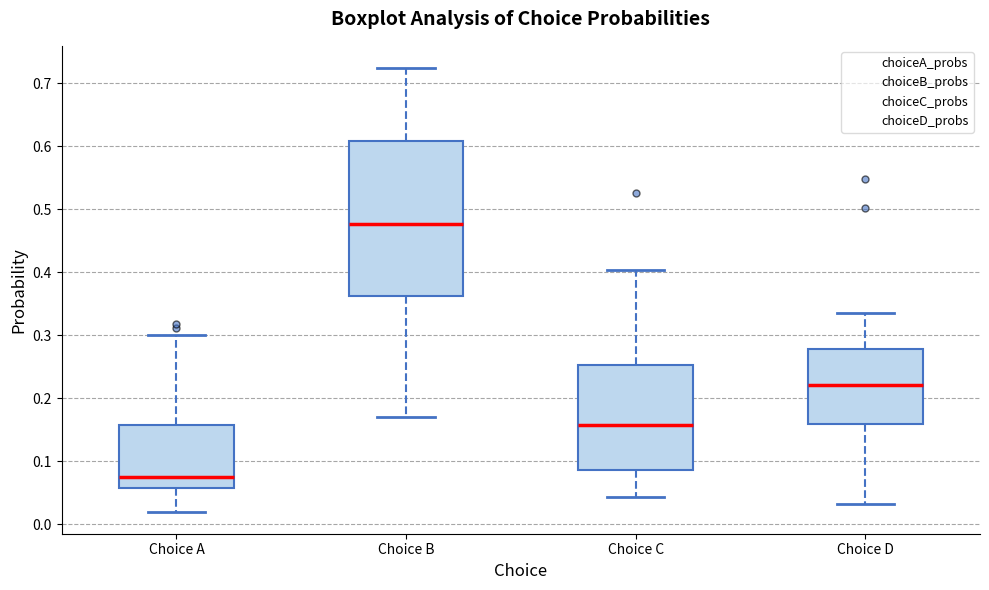

Comparing the boxes themselves (not the whiskers), which one is the tallest?

Choice B